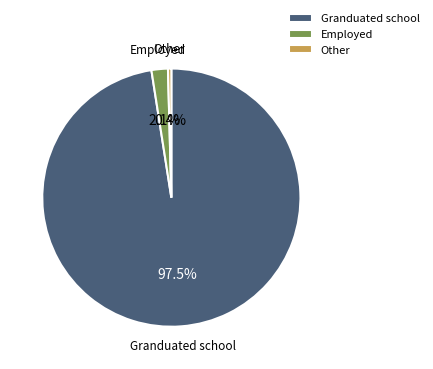

Does Other represent more than half of the total?

No